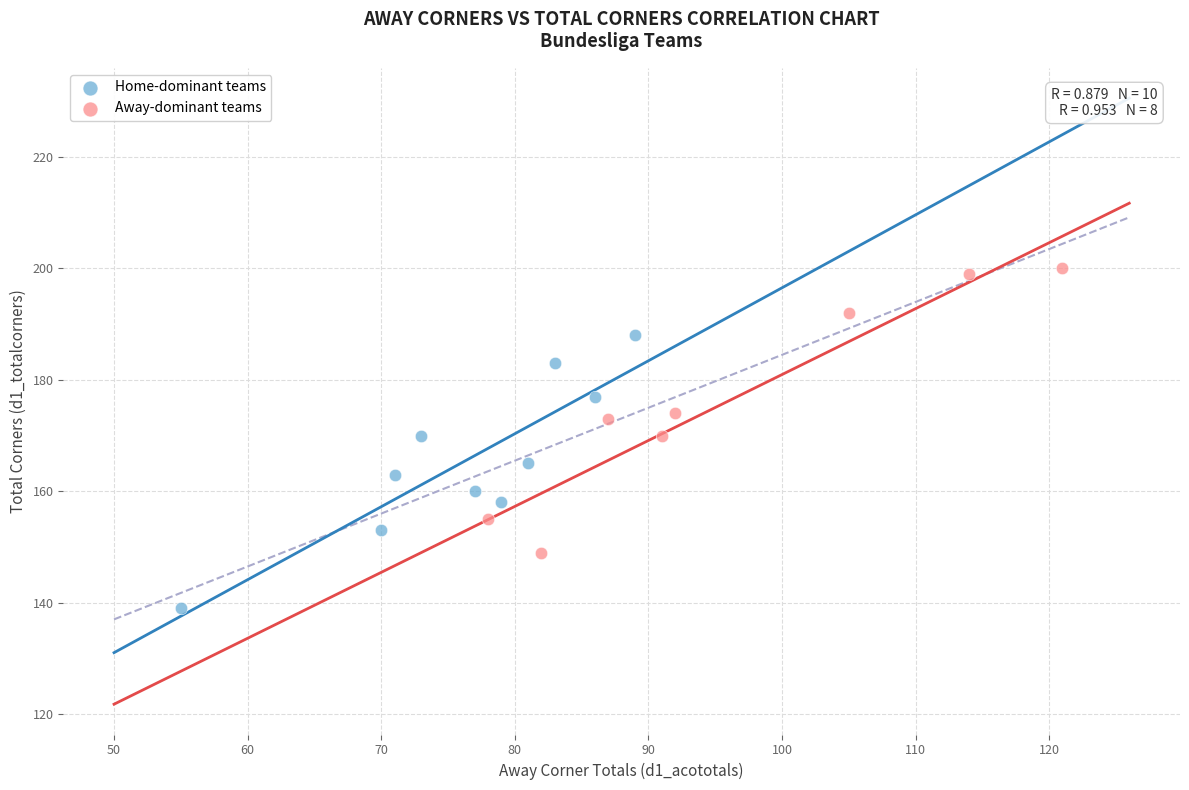

Which series reaches the minimum Y coordinate?

Home-dominant teams